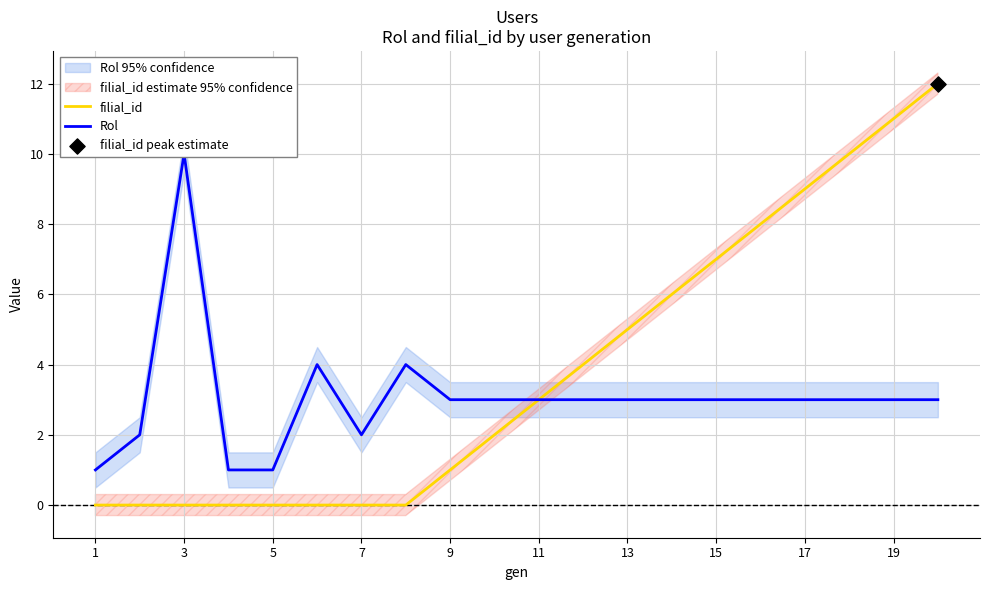

Which series has the largest total across all categories?

filial_id